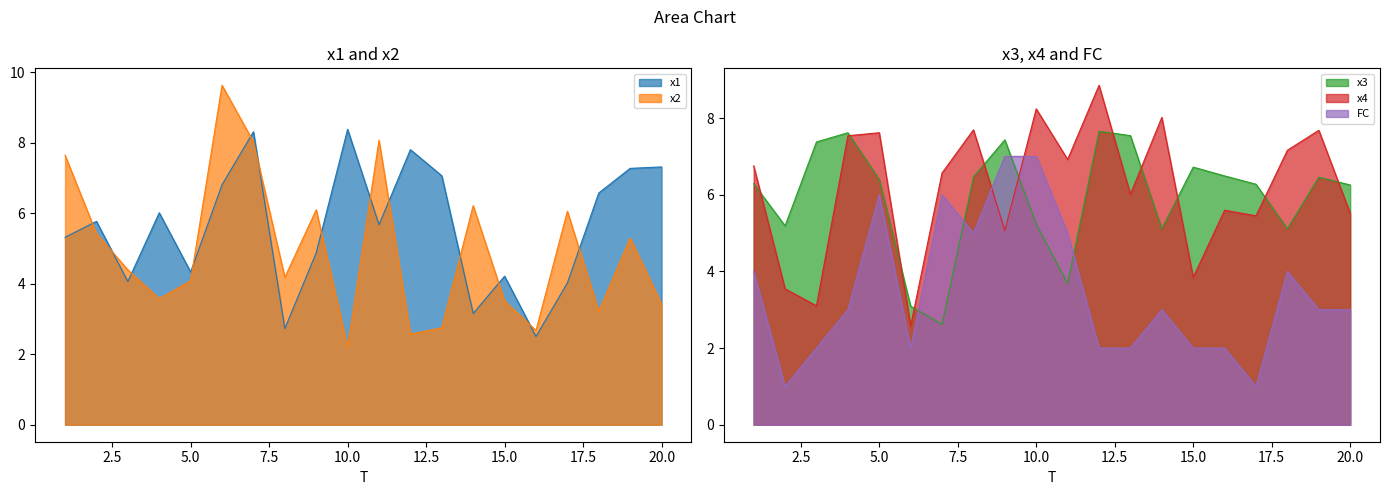

How many times do x2 and FC cross each other?

6